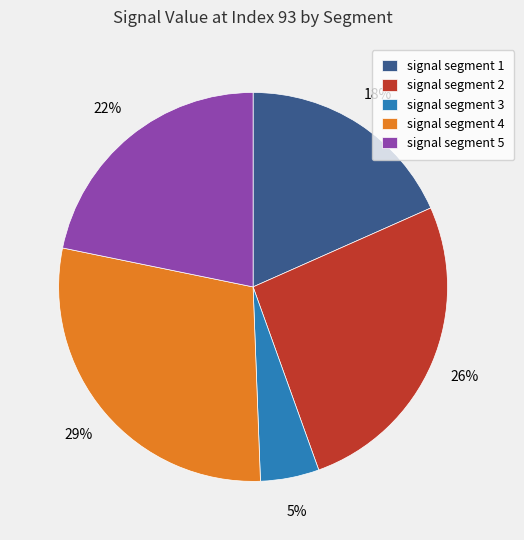

Is the sum of signal segment 5 and signal segment 3 greater than half?

No